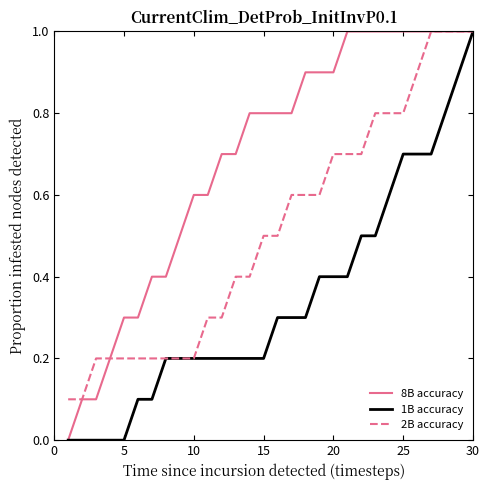

How many series are shown in this chart?

3